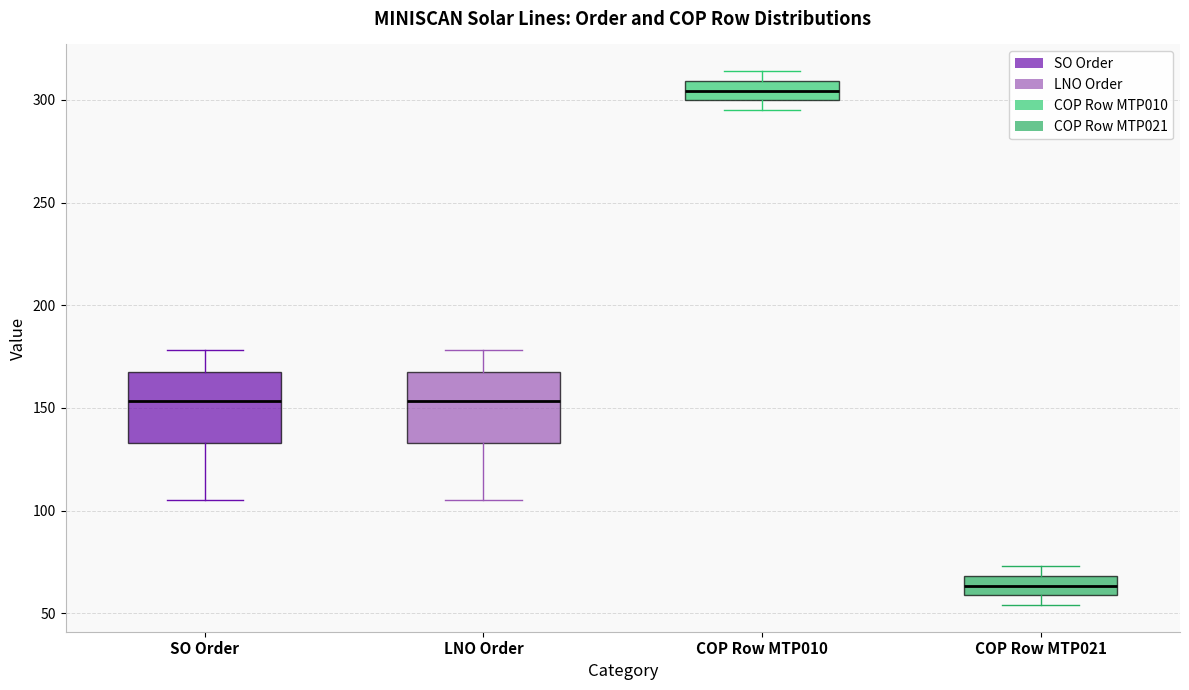

Which box's median line is the lowest?

COP Row MTP021